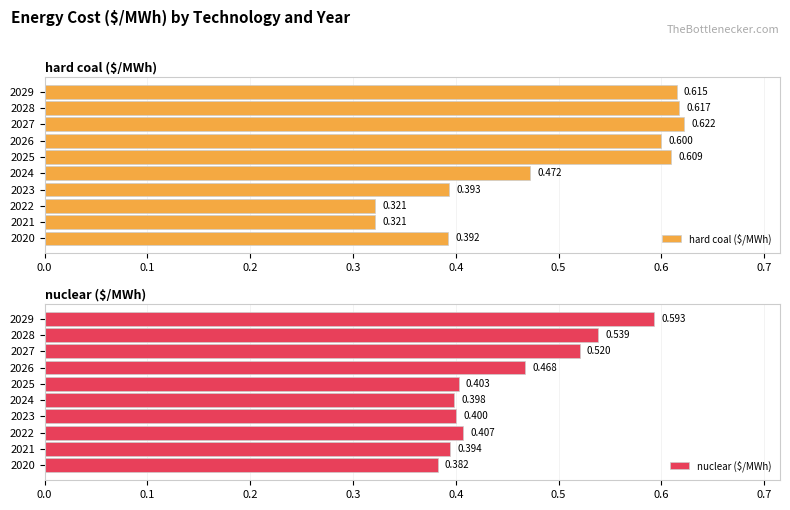

Is it true that hard coal ($/MWh) equals 0.2 at 2020?

False